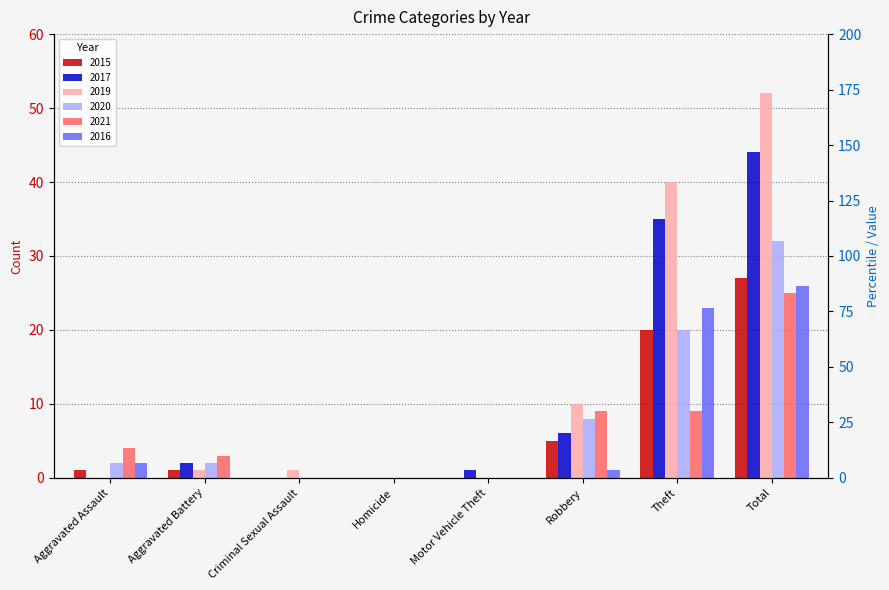

What is the difference between the highest and lowest values at Motor Vehicle Theft?

1